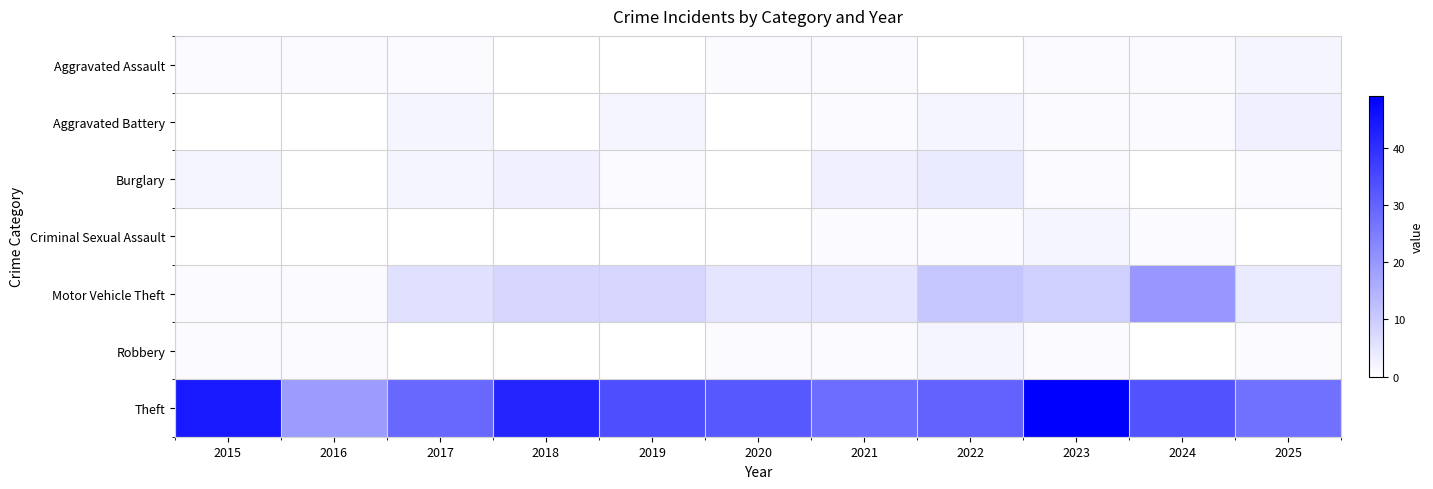

Between 2019 and 2023, which is larger?

2023